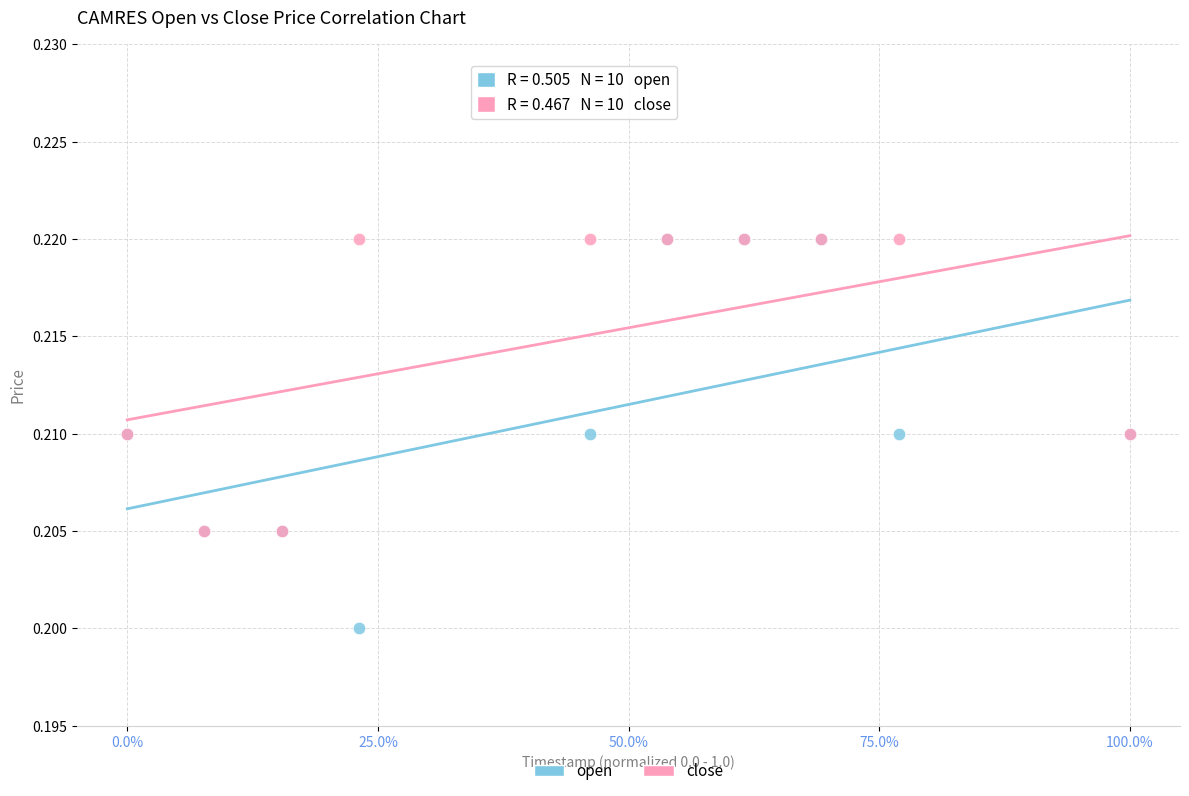

What are all the series names shown in the legend?

open, close